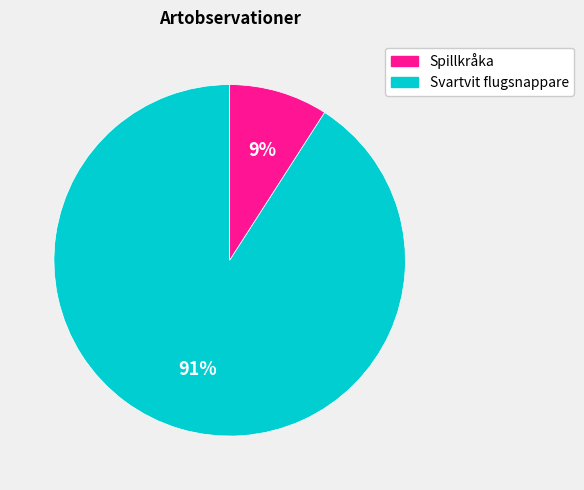

Rank the categories by value from lowest to highest.

Spillkråka, Svartvit flugsnappare